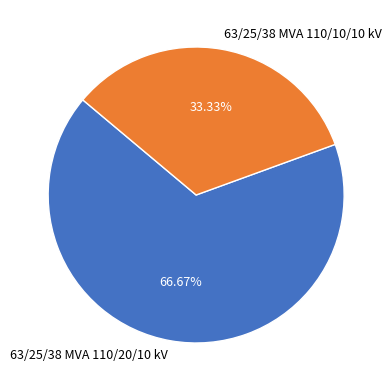

To the nearest percent, what portion does 63/25/38 MVA 110/10/10 kV represent?

33%